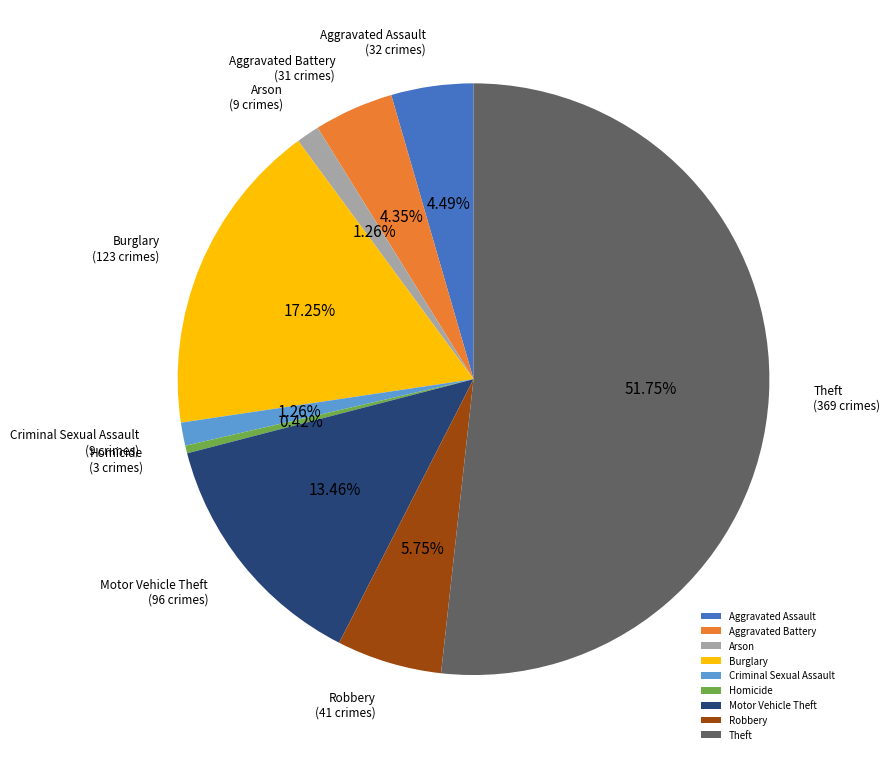

What percentage is the Aggravated Assault slice, to the nearest percent?

4%